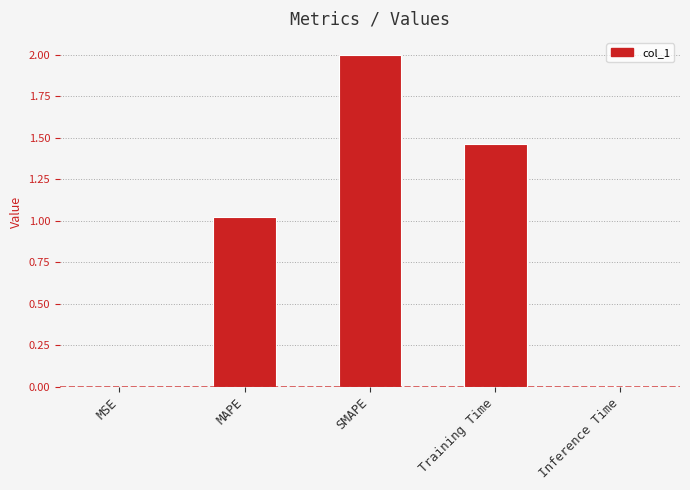

List the labels in order of value, smallest first.

MSE, Inference Time, MAPE, Training Time, SMAPE